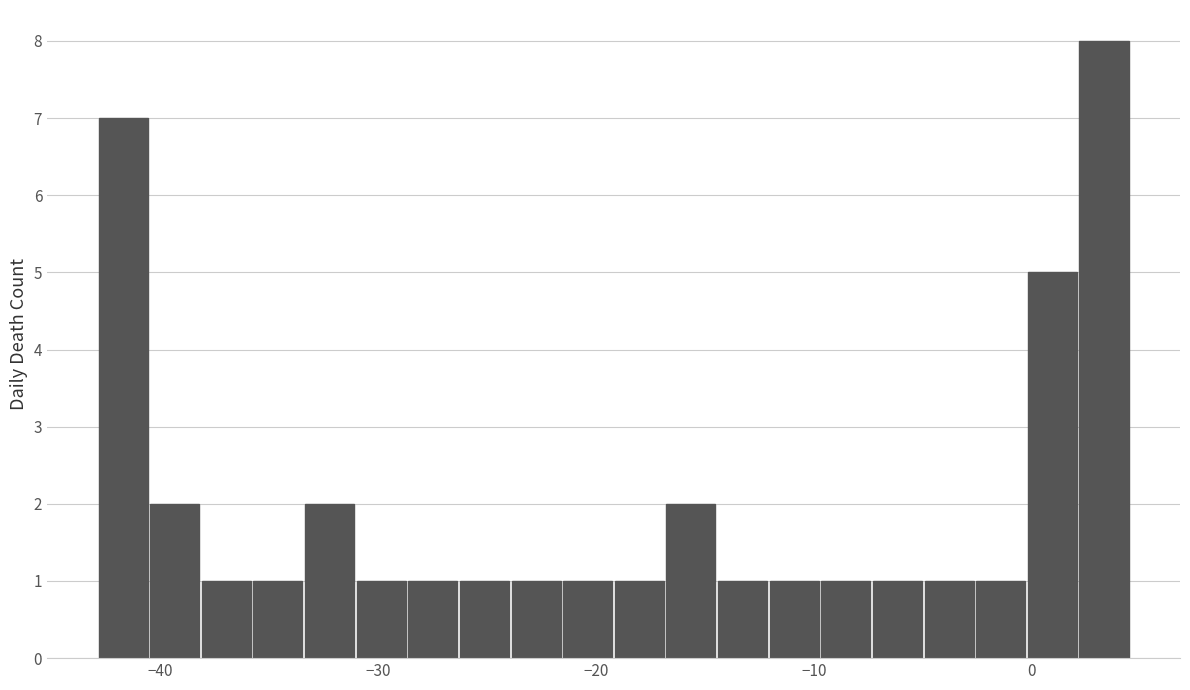

Around what value on the x-axis is the tallest bar? Give the approximate position of its centre, as read against the axis.

3